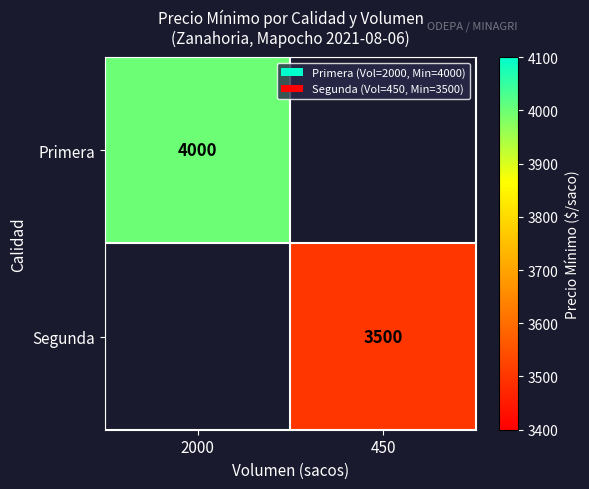

Is it true that Segunda equals 3500 at 450?

True